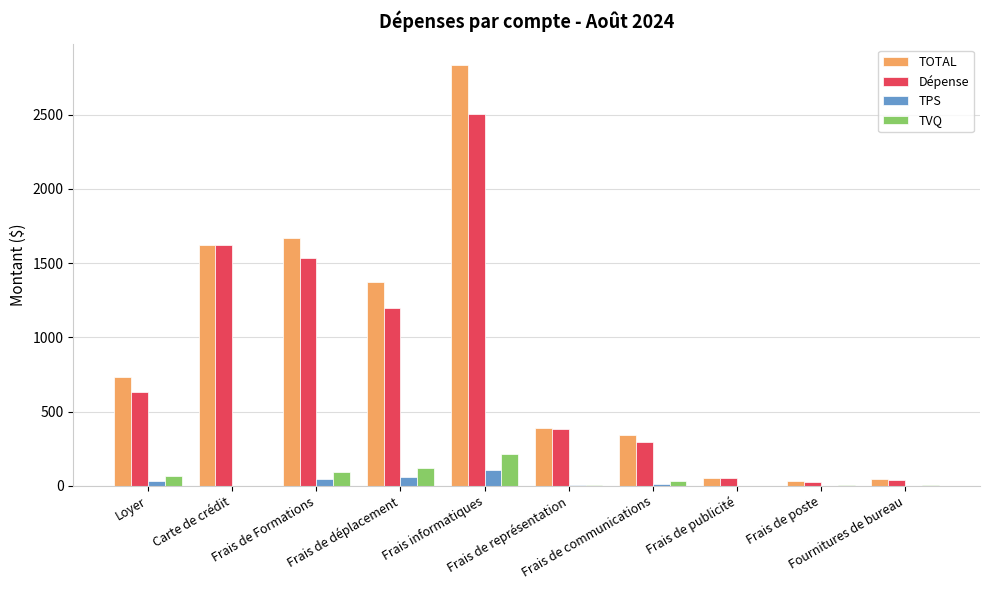

What is the total value across all series at Fournitures de bureau?

87.2